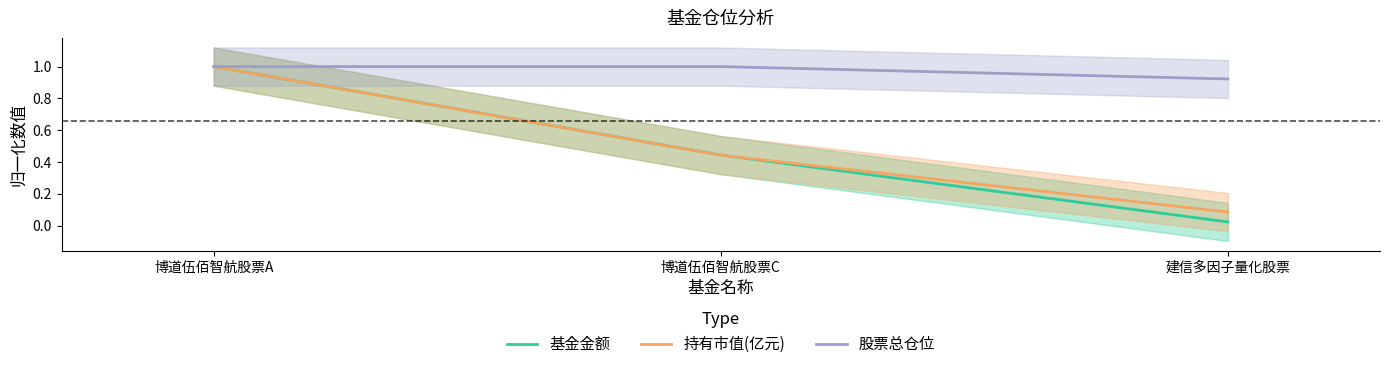

True or false: 股票总仓位 has a value of 1.0 at 博道伍佰智航股票A.

True